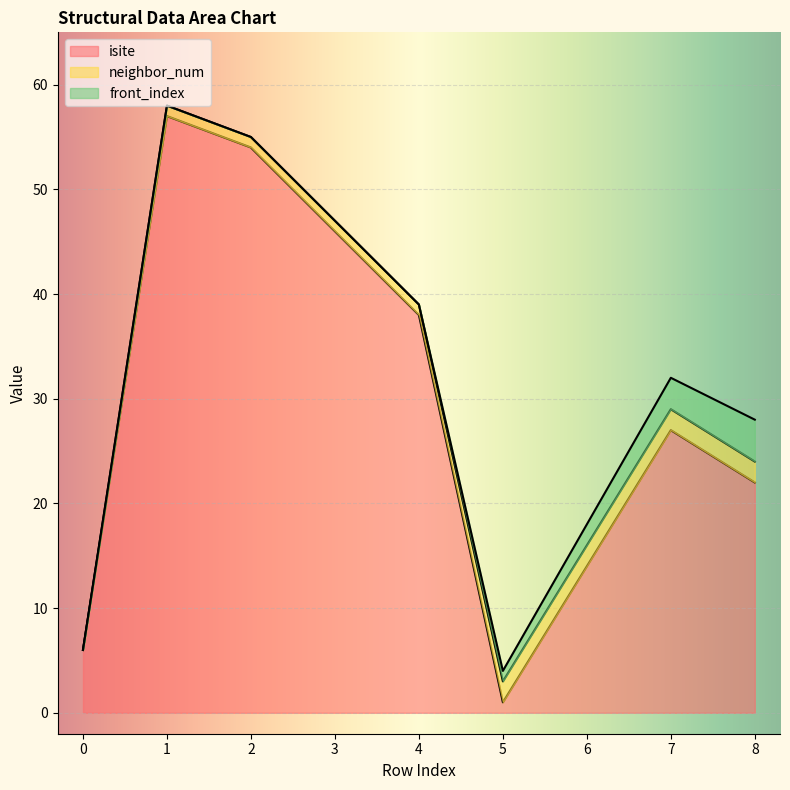

What is the difference between the neighbor_num values at 0 and 1?

1